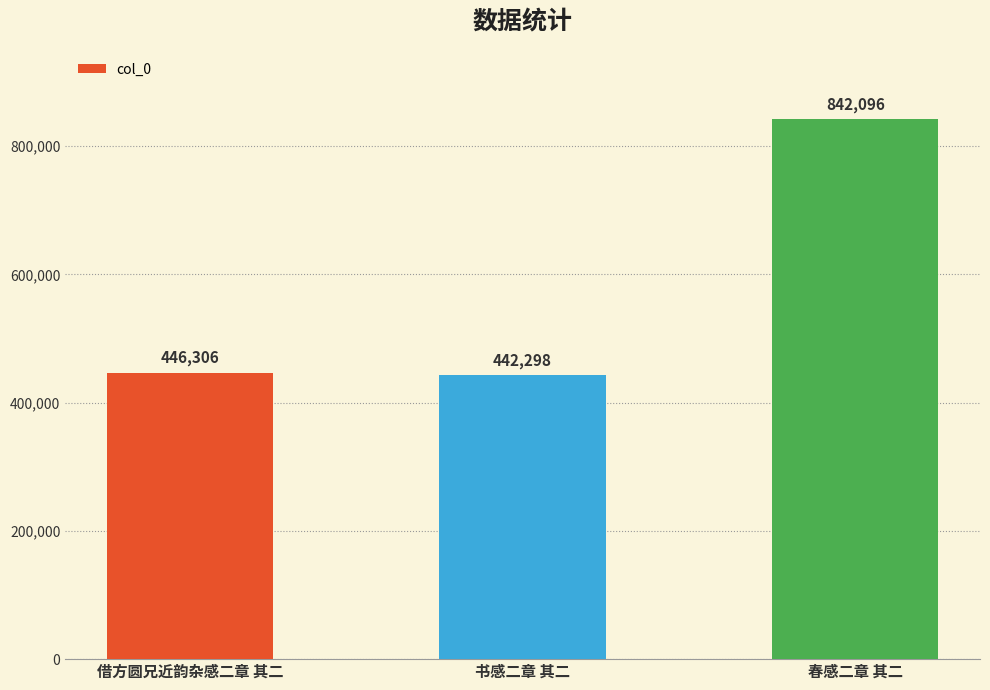

The value at 书感二章 其二 is 761238. True or false?

False